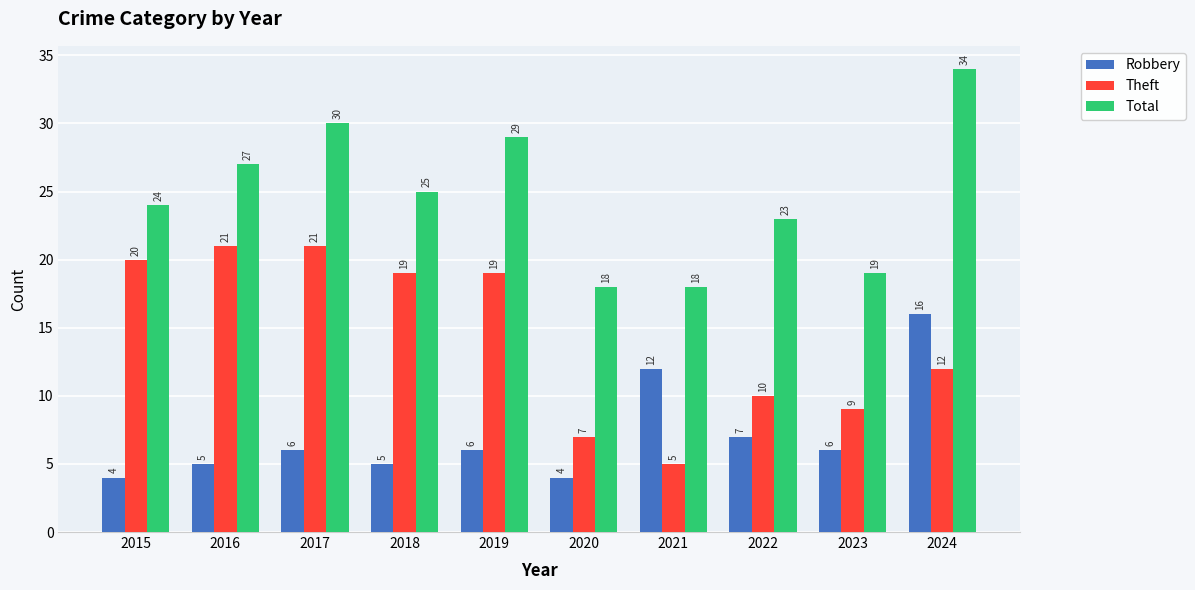

Which series has the largest total across all categories?

Total